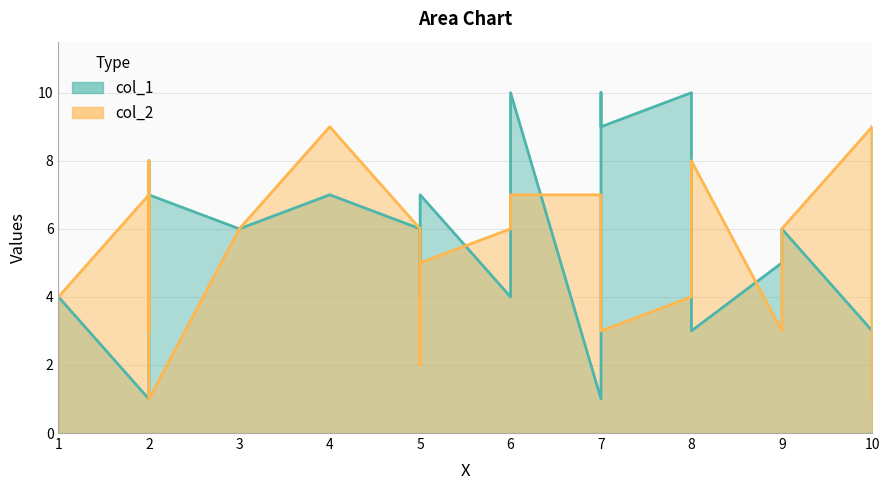

What are all the series names shown in the legend?

col_1, col_2